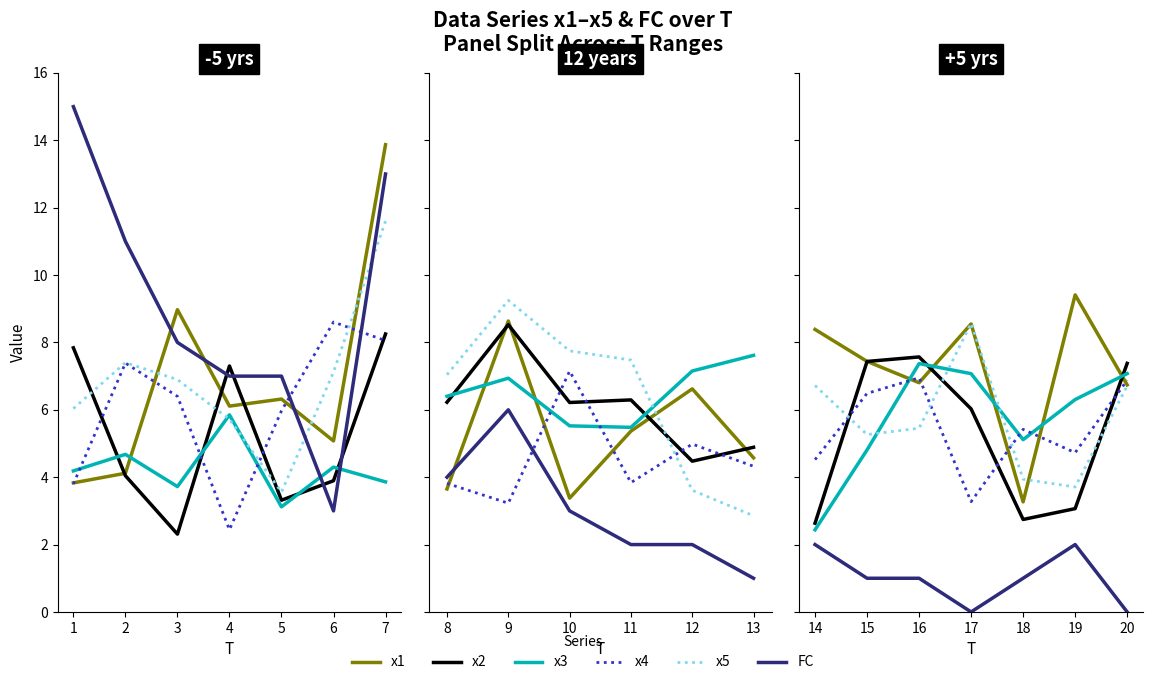

What is the difference between the maximum and minimum values in the x4 series?

3.7